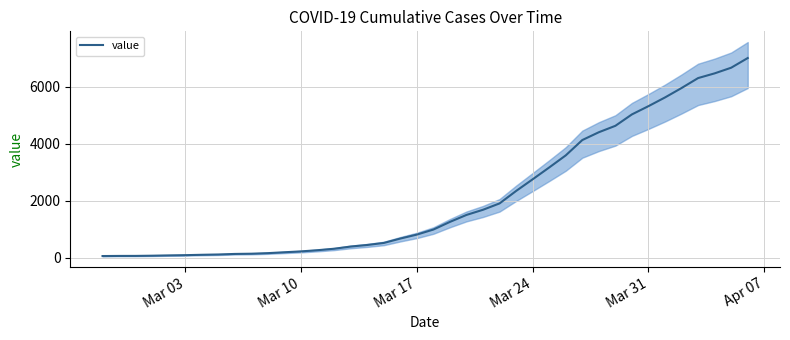

Is this an area chart (filled region under the line)?

No